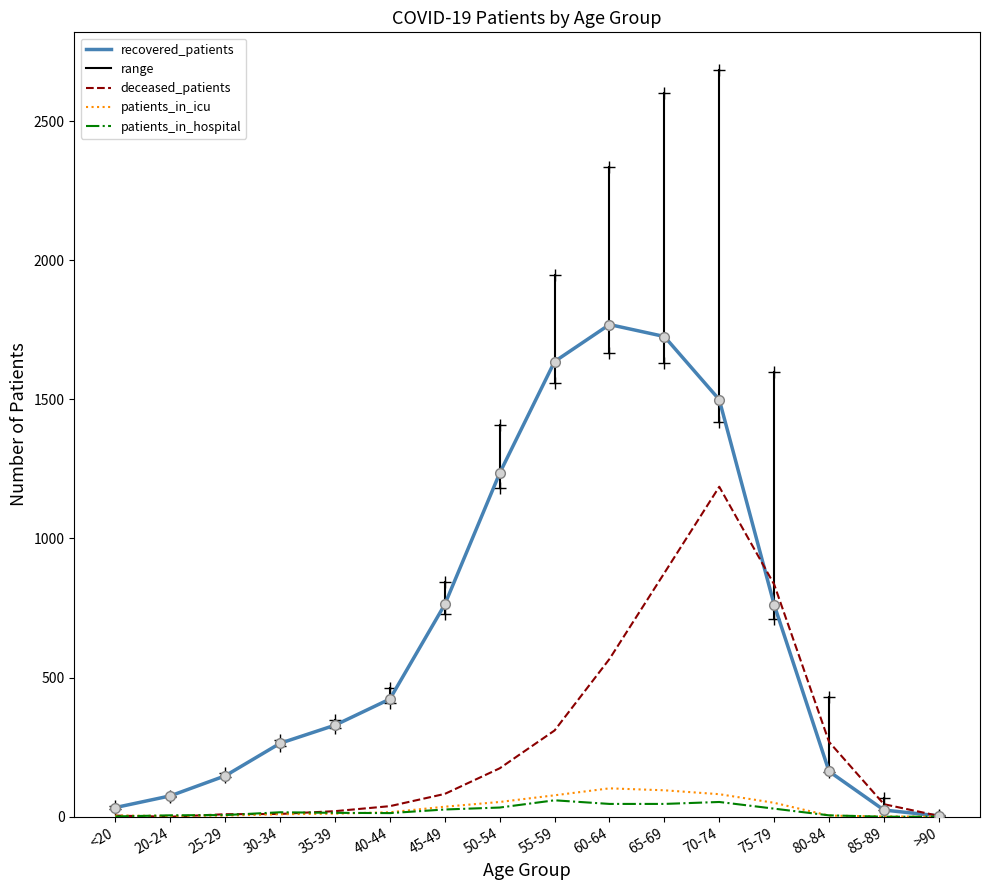

What position from the left is 30-34?

4